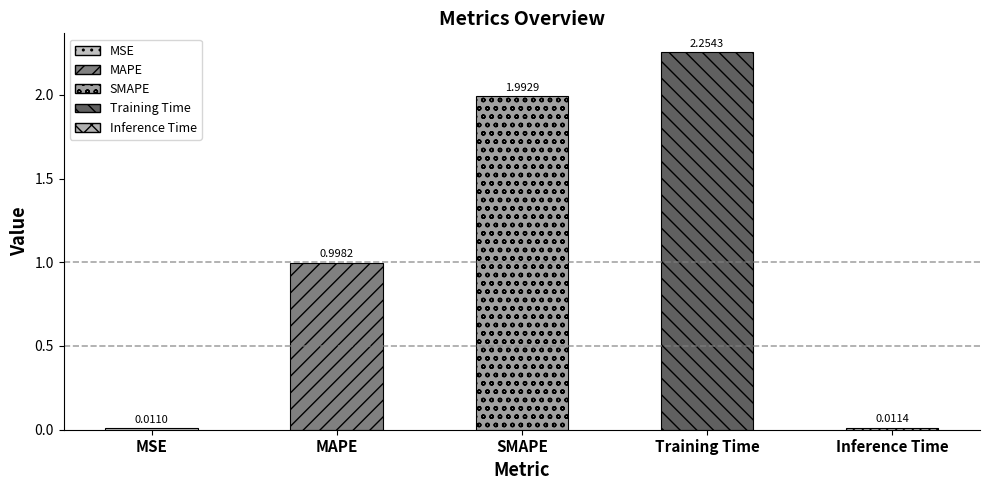

What is the difference between the maximum and minimum values?

2.2